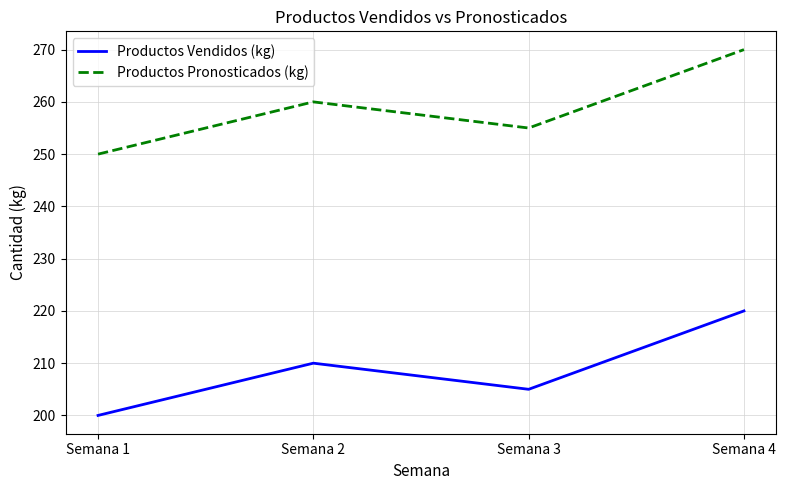

Count the Productos Pronosticados (kg) values in the range 255 to 270.

3